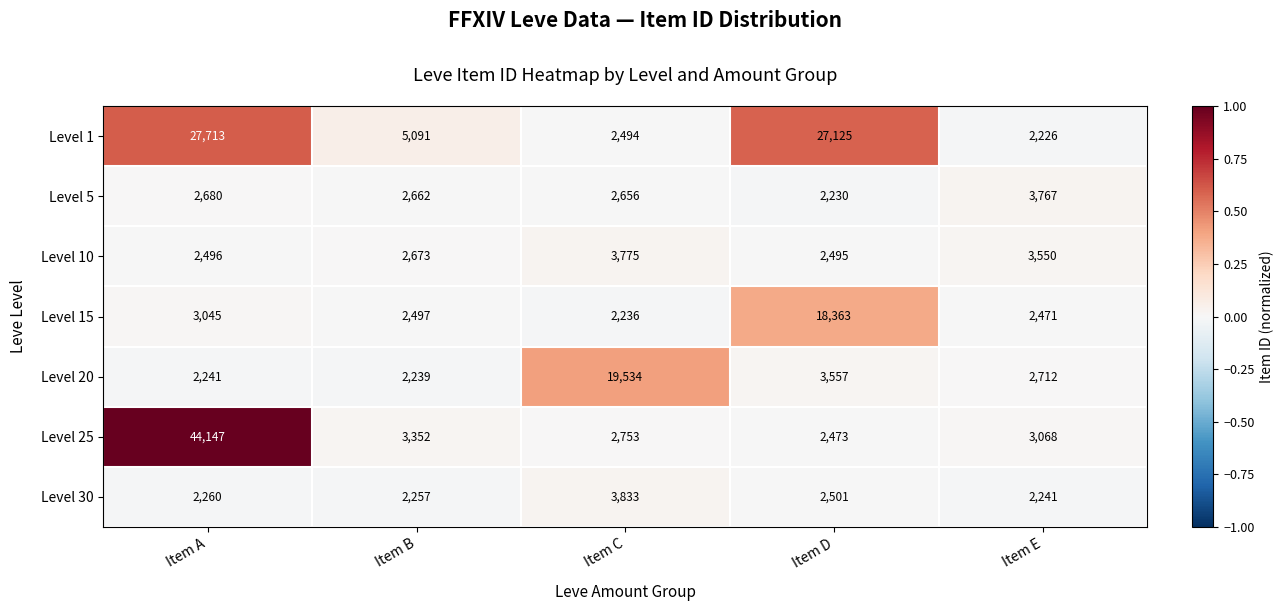

At which category is the sum across all series the highest?

Item A